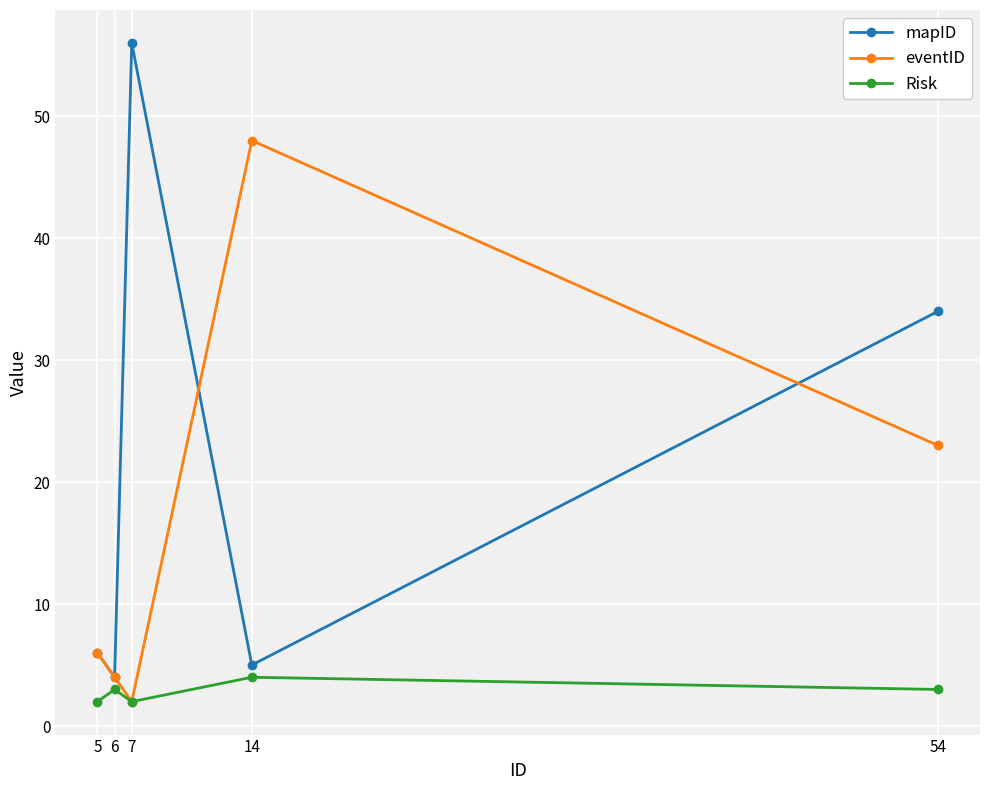

What is the smallest value displayed?

2